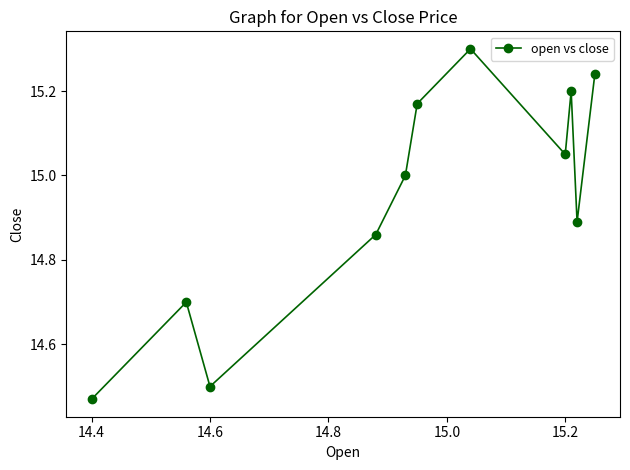

What is the value of the 7th point from the left?

15.3